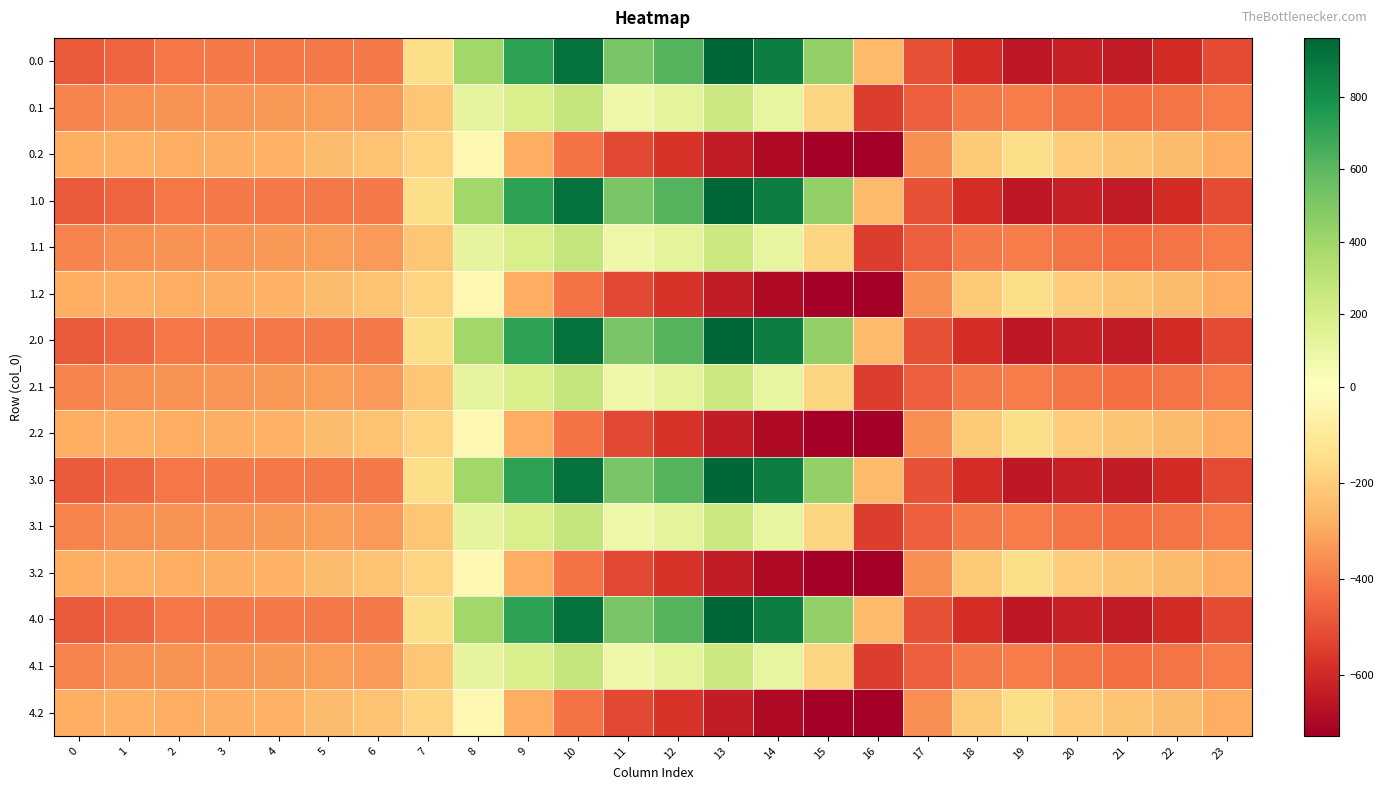

Reading left to right, extract all data points from this chart.

0.0: 0=-482.0	1=-449.5	2=-410.3	3=-404.4	4=-404.9	5=-403.8	6=-408.0	7=-150.1	8=395.3	9=716.9	10=916.2	11=516.0	12=619.4	13=962.7	14=870.3	15=443.0	16=-250.9	17=-494.8	18=-586.7	19=-649.2	20=-629.9	21=-638.4	22=-592.3	23=-511.3
0.1: 0=-384.6	1=-361.1	2=-347.9	3=-342.7	4=-339.6	5=-325.7	6=-332.2	7=-217.1	8=125.2	9=191.1	10=274.1	11=87.0	12=134.6	13=241.5	14=113.7	15=-173.1	16=-547.3	17=-466.6	18=-405.4	19=-400.2	20=-414.5	21=-432.4	22=-419.9	23=-399.4
0.2: 0=-287.1	1=-272.7	2=-285.5	3=-281.0	4=-274.4	5=-245.0	6=-228.8	7=-176.6	8=-35.3	9=-288.5	10=-423.5	11=-520.6	12=-571.2	13=-640.4	14=-687.4	15=-725.8	16=-726.6	17=-362.4	18=-210.0	19=-151.0	20=-199.2	21=-226.4	22=-247.4	23=-287.5
1.0: 0=-482.0	1=-449.5	2=-410.3	3=-404.4	4=-404.9	5=-403.8	6=-408.0	7=-150.1	8=395.3	9=716.9	10=916.2	11=516.0	12=619.4	13=962.7	14=870.3	15=443.0	16=-250.9	17=-494.8	18=-586.7	19=-649.2	20=-629.9	21=-638.4	22=-592.3	23=-511.3
1.1: 0=-384.6	1=-361.1	2=-347.9	3=-342.7	4=-339.6	5=-325.7	6=-332.2	7=-217.1	8=125.2	9=191.1	10=274.1	11=87.0	12=134.6	13=241.5	14=113.7	15=-173.1	16=-547.3	17=-466.6	18=-405.4	19=-400.2	20=-414.5	21=-432.4	22=-419.9	23=-399.4
1.2: 0=-287.1	1=-272.7	2=-285.5	3=-281.0	4=-274.4	5=-245.0	6=-228.8	7=-176.6	8=-35.3	9=-288.5	10=-423.5	11=-520.6	12=-571.2	13=-640.4	14=-687.4	15=-725.8	16=-726.6	17=-362.4	18=-210.0	19=-151.0	20=-199.2	21=-226.4	22=-247.4	23=-287.5
2.0: 0=-482.0	1=-449.5	2=-410.3	3=-404.4	4=-404.9	5=-403.8	6=-408.0	7=-150.1	8=395.3	9=716.9	10=916.2	11=516.0	12=619.4	13=962.7	14=870.3	15=443.0	16=-250.9	17=-494.8	18=-586.7	19=-649.2	20=-629.9	21=-638.4	22=-592.3	23=-511.3
2.1: 0=-384.6	1=-361.1	2=-347.9	3=-342.7	4=-339.6	5=-325.7	6=-332.2	7=-217.1	8=125.2	9=191.1	10=274.1	11=87.0	12=134.6	13=241.5	14=113.7	15=-173.1	16=-547.3	17=-466.6	18=-405.4	19=-400.2	20=-414.5	21=-432.4	22=-419.9	23=-399.4
2.2: 0=-287.1	1=-272.7	2=-285.5	3=-281.0	4=-274.4	5=-245.0	6=-228.8	7=-176.6	8=-35.3	9=-288.5	10=-423.5	11=-520.6	12=-571.2	13=-640.4	14=-687.4	15=-725.8	16=-726.6	17=-362.4	18=-210.0	19=-151.0	20=-199.2	21=-226.4	22=-247.4	23=-287.5
3.0: 0=-482.0	1=-449.5	2=-410.3	3=-404.4	4=-404.9	5=-403.8	6=-408.0	7=-150.1	8=395.3	9=716.9	10=916.2	11=516.0	12=619.4	13=962.7	14=870.3	15=443.0	16=-250.9	17=-494.8	18=-586.7	19=-649.2	20=-629.9	21=-638.4	22=-592.3	23=-511.3
3.1: 0=-384.6	1=-361.1	2=-347.9	3=-342.7	4=-339.6	5=-325.7	6=-332.2	7=-217.1	8=125.2	9=191.1	10=274.1	11=87.0	12=134.6	13=241.5	14=113.7	15=-173.1	16=-547.3	17=-466.6	18=-405.4	19=-400.2	20=-414.5	21=-432.4	22=-419.9	23=-399.4
3.2: 0=-287.1	1=-272.7	2=-285.5	3=-281.0	4=-274.4	5=-245.0	6=-228.8	7=-176.6	8=-35.3	9=-288.5	10=-423.5	11=-520.6	12=-571.2	13=-640.4	14=-687.4	15=-725.8	16=-726.6	17=-362.4	18=-210.0	19=-151.0	20=-199.2	21=-226.4	22=-247.4	23=-287.5
4.0: 0=-482.0	1=-449.5	2=-410.3	3=-404.4	4=-404.9	5=-403.8	6=-408.0	7=-150.1	8=395.3	9=716.9	10=916.2	11=516.0	12=619.4	13=962.7	14=870.3	15=443.0	16=-250.9	17=-494.8	18=-586.7	19=-649.2	20=-629.9	21=-638.4	22=-592.3	23=-511.3
4.1: 0=-384.6	1=-361.1	2=-347.9	3=-342.7	4=-339.6	5=-325.7	6=-332.2	7=-217.1	8=125.2	9=191.1	10=274.1	11=87.0	12=134.6	13=241.5	14=113.7	15=-173.1	16=-547.3	17=-466.6	18=-405.4	19=-400.2	20=-414.5	21=-432.4	22=-419.9	23=-399.4
4.2: 0=-287.1	1=-272.7	2=-285.5	3=-281.0	4=-274.4	5=-245.0	6=-228.8	7=-176.6	8=-35.3	9=-288.5	10=-423.5	11=-520.6	12=-571.2	13=-640.4	14=-687.4	15=-725.8	16=-726.6	17=-362.4	18=-210.0	19=-151.0	20=-199.2	21=-226.4	22=-247.4	23=-287.5